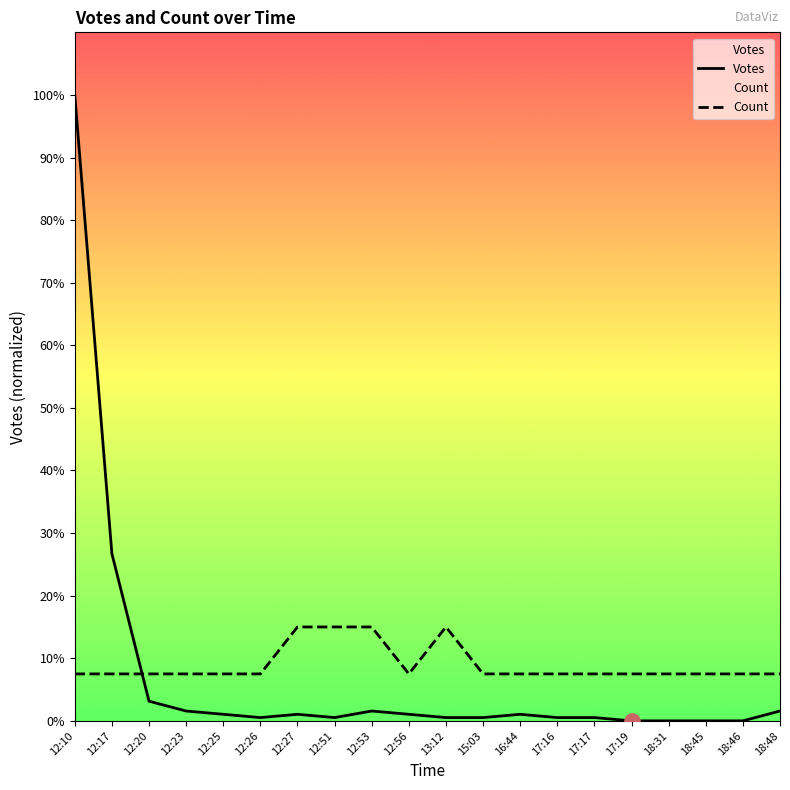

Which series has the largest total across all categories?

Count